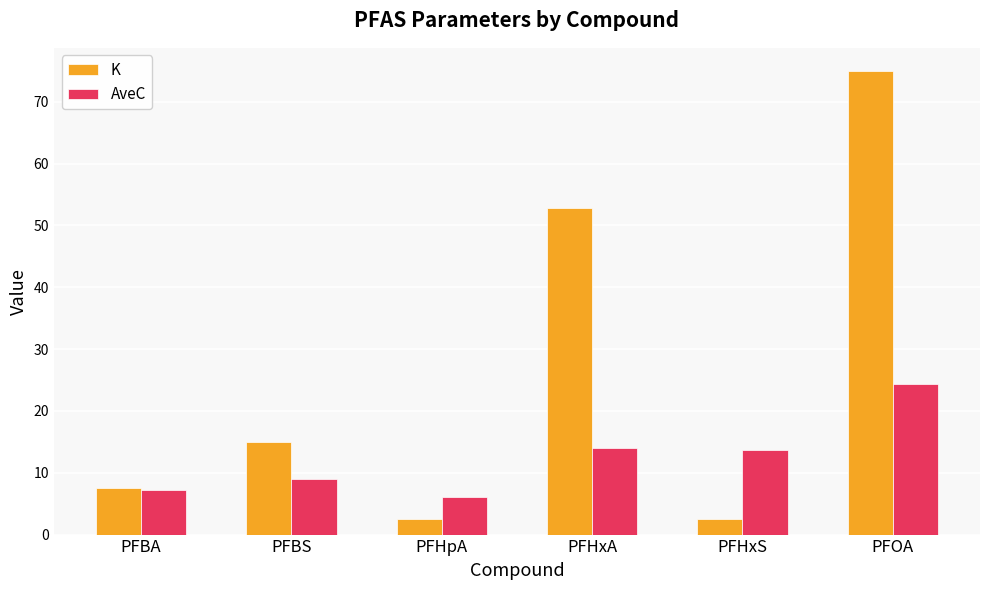

Rank the series by their maximum value, from highest to lowest.

K, AveC